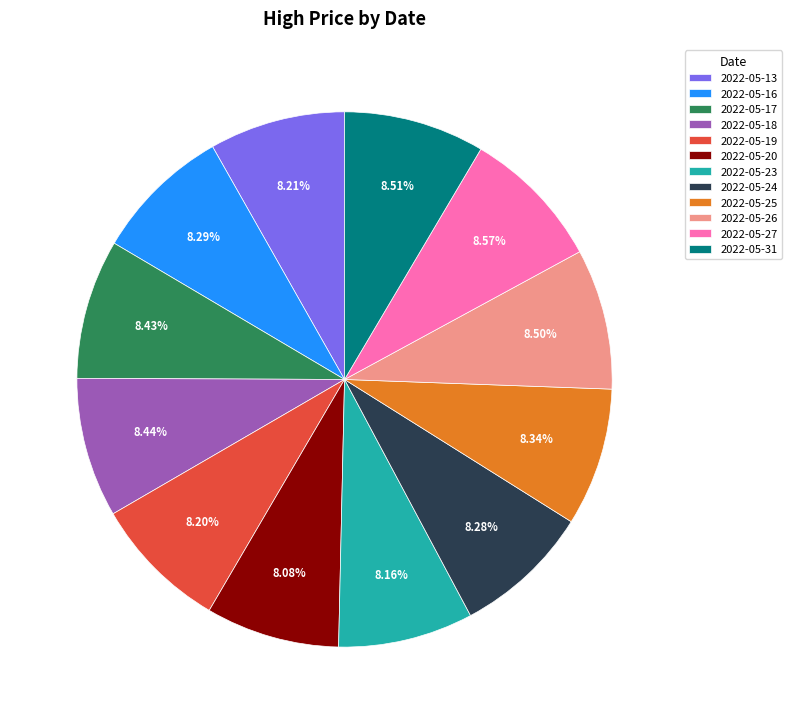

How many slices are in this pie chart?

12